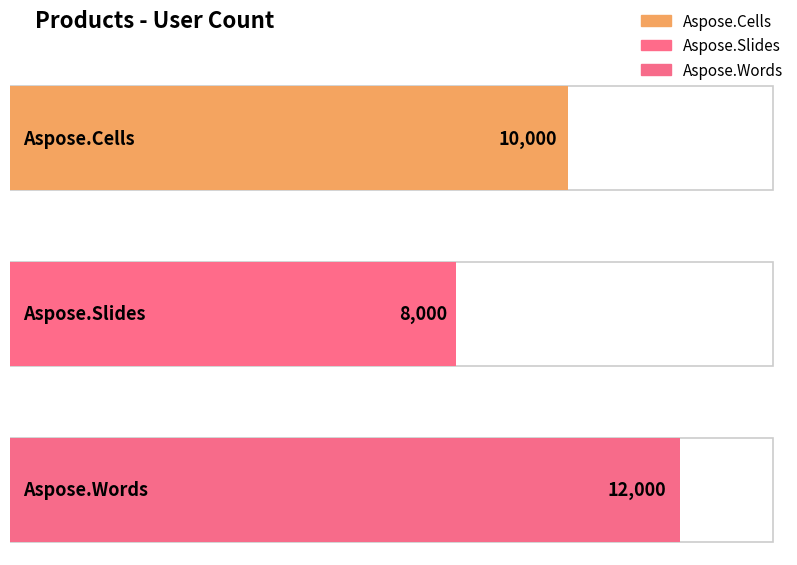

What is the sum of all values?

30000